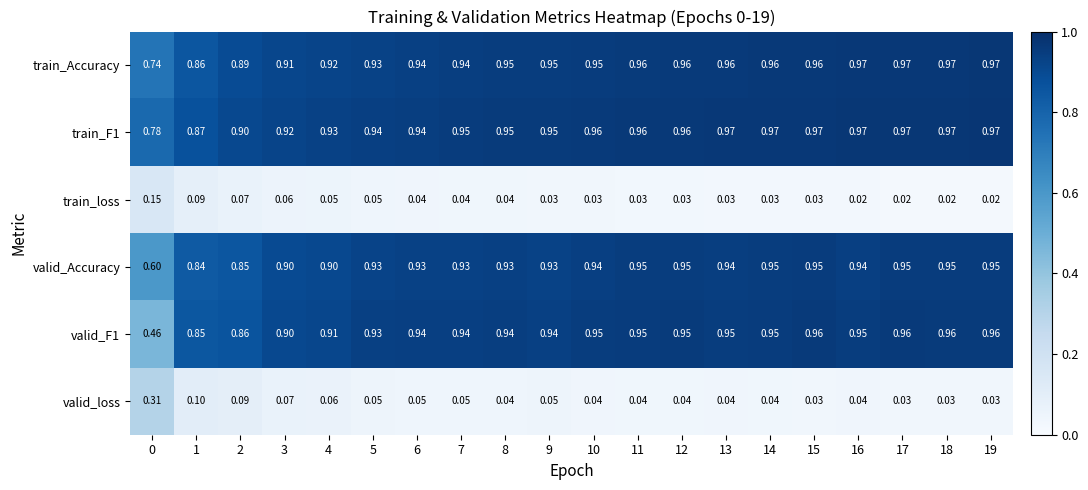

Which series changed the most between 2 and 3?

valid_Accuracy